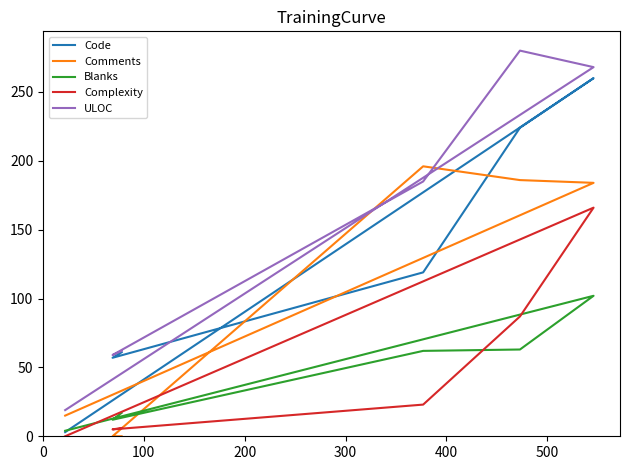

Reading left to right, extract all data points from this chart.

Code: 61	57	119	224	260	3
Comments: 0	0	196	186	184	15
Blanks: 17	12	62	63	102	4
Complexity: 6	5	23	87	166	0
ULOC: 62	59	185	280	268	19